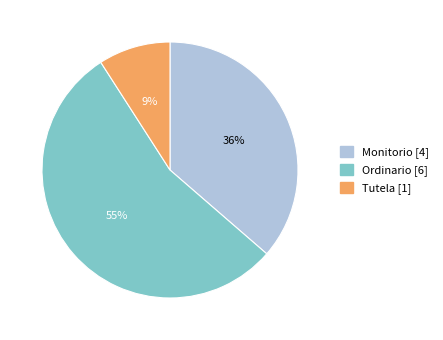

Does Ordinario represent more than half of the total?

Yes